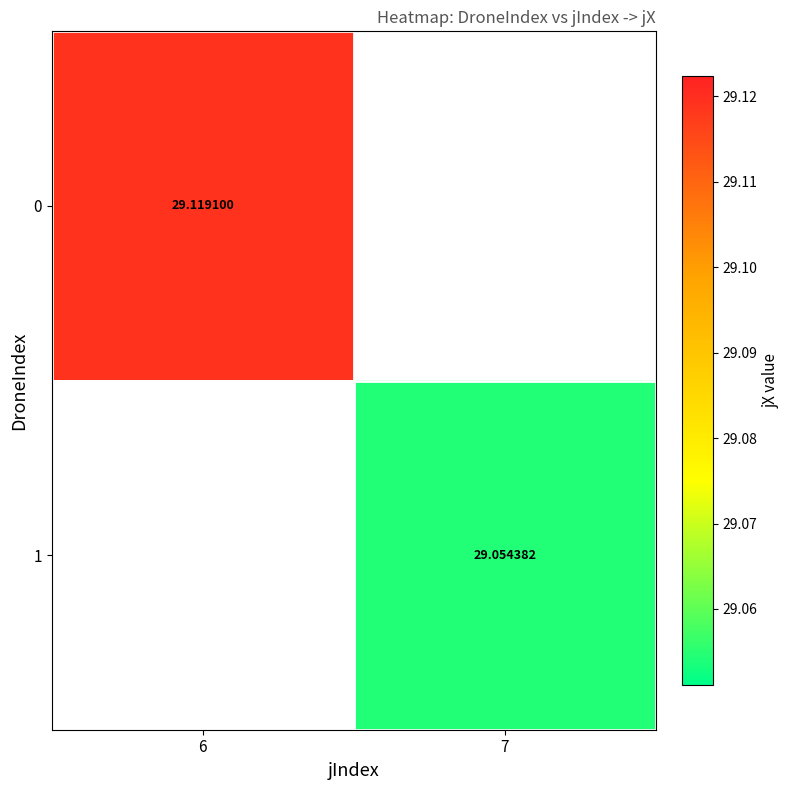

True or false: 1 has a value of 13.7 at 7.

False